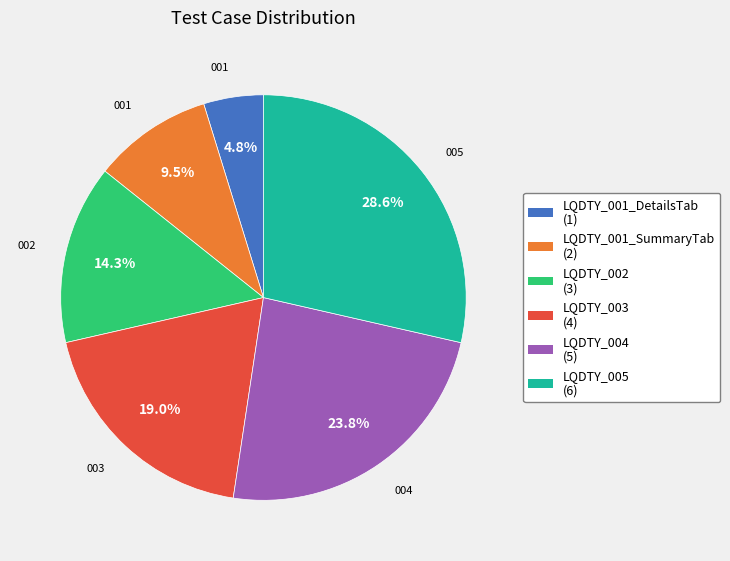

Is there a majority slice in this chart?

No